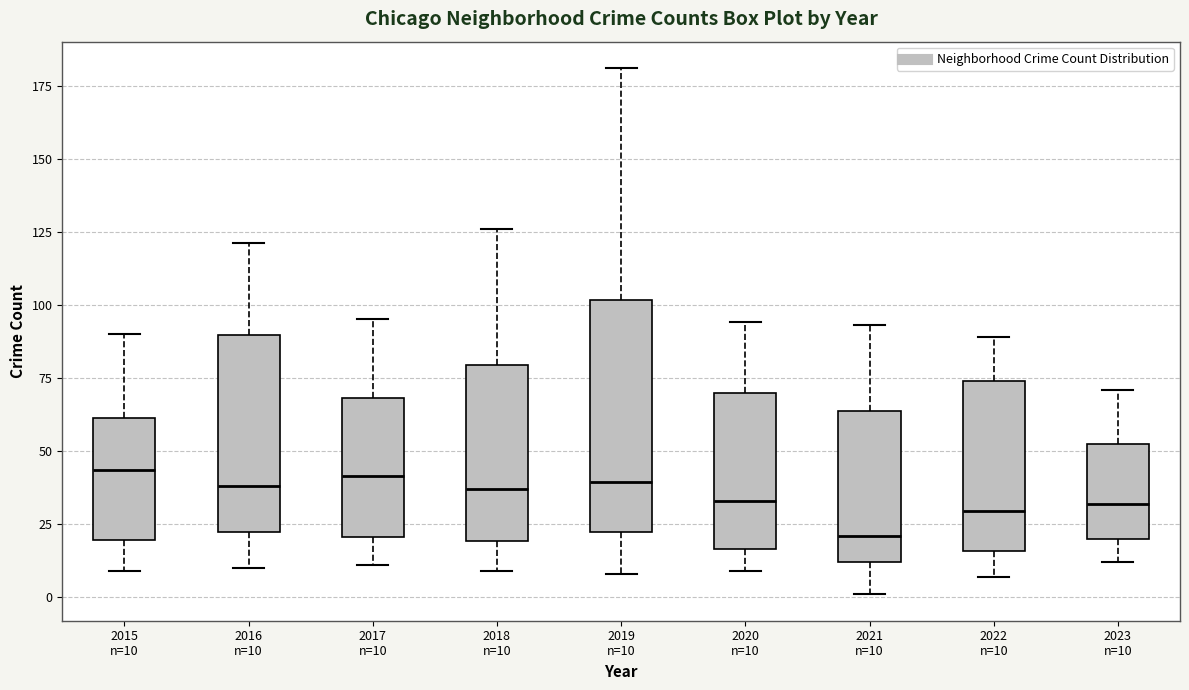

Reading left to right, read every box against the y-axis: the position of its median line, the range the box covers, and the ends of its whiskers. The values are not printed on the chart, so give them approximately, as read against the axis.

2015 n=10: median 45, box 20 to 60, whiskers 10 to 90
2016 n=10: median 40, box 20 to 90, whiskers 10 to 120
2017 n=10: median 40, box 20 to 70, whiskers 10 to 95
2018 n=10: median 35, box 20 to 80, whiskers 10 to 125
2019 n=10: median 40, box 20 to 100, whiskers 10 to 180
2020 n=10: median 35, box 15 to 70, whiskers 10 to 95
2021 n=10: median 20, box 10 to 65, whiskers 0 to 95
2022 n=10: median 30, box 15 to 75, whiskers 5 to 90
2023 n=10: median 30, box 20 to 55, whiskers 10 to 70